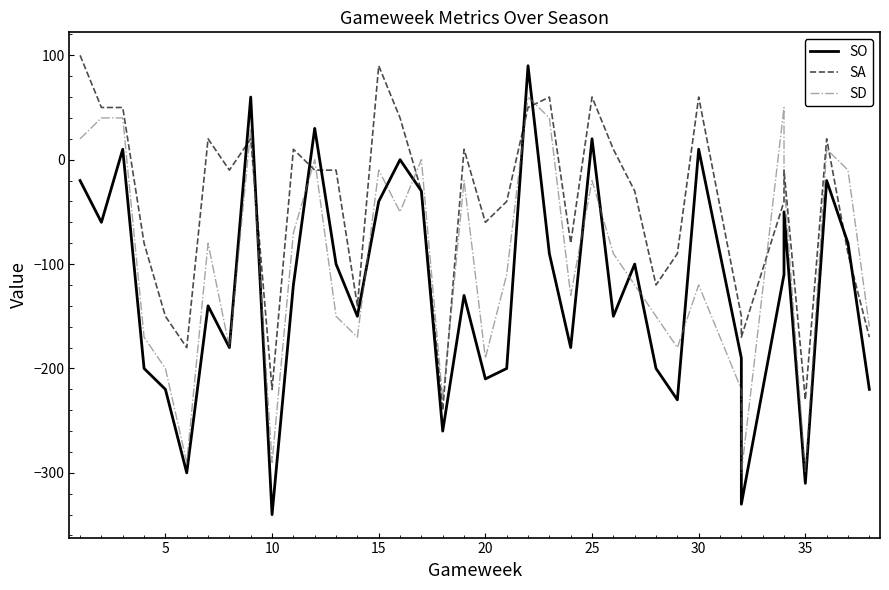

What is the difference between the maximum and minimum values in the SA series?

340